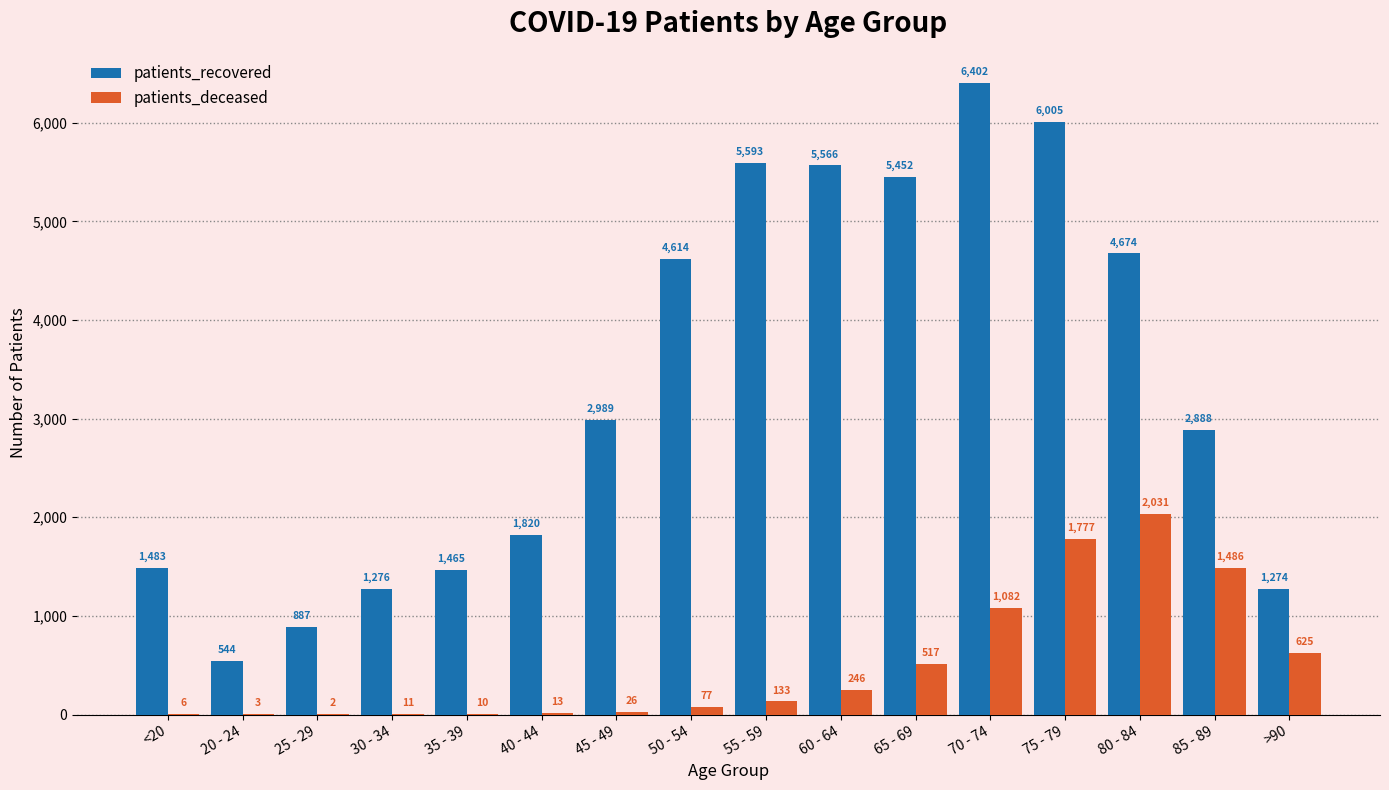

The value of patients_deceased at 60 - 64 is 246. True or false?

True